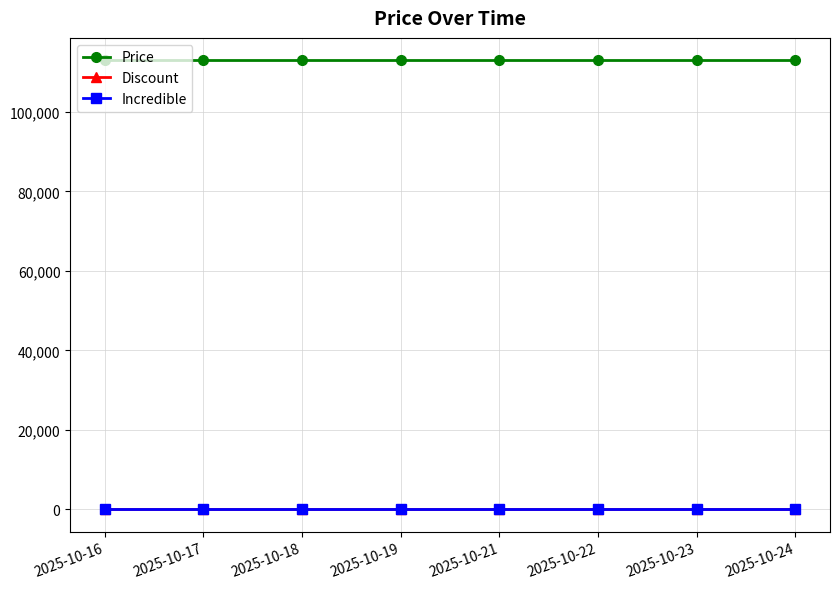

True or false: Incredible and Discount intersect in this chart.

False